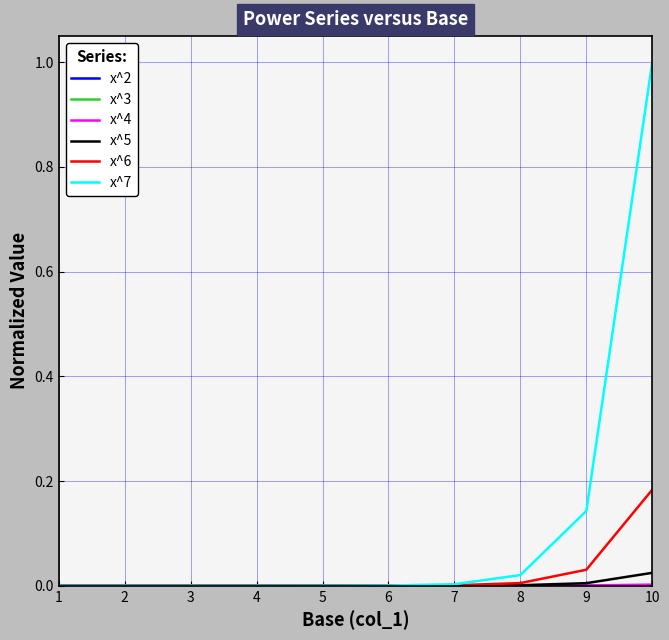

At which category does the chart reach its peak across all series?

10